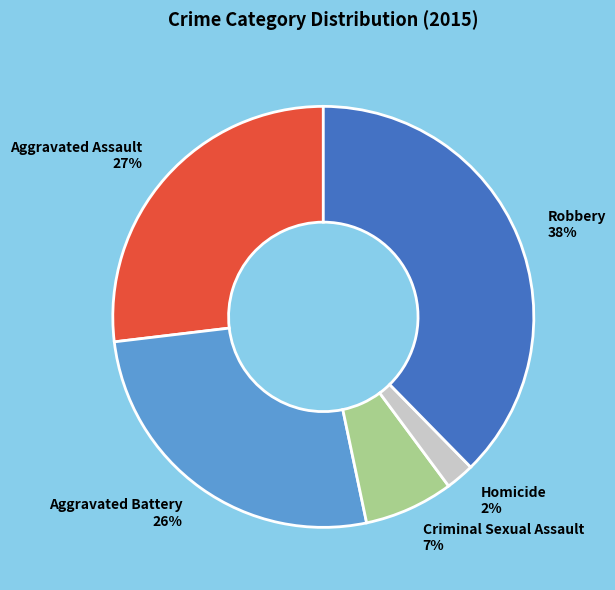

Approximately how many times larger is the value at Aggravated Assault compared to Criminal Sexual Assault?

3.9